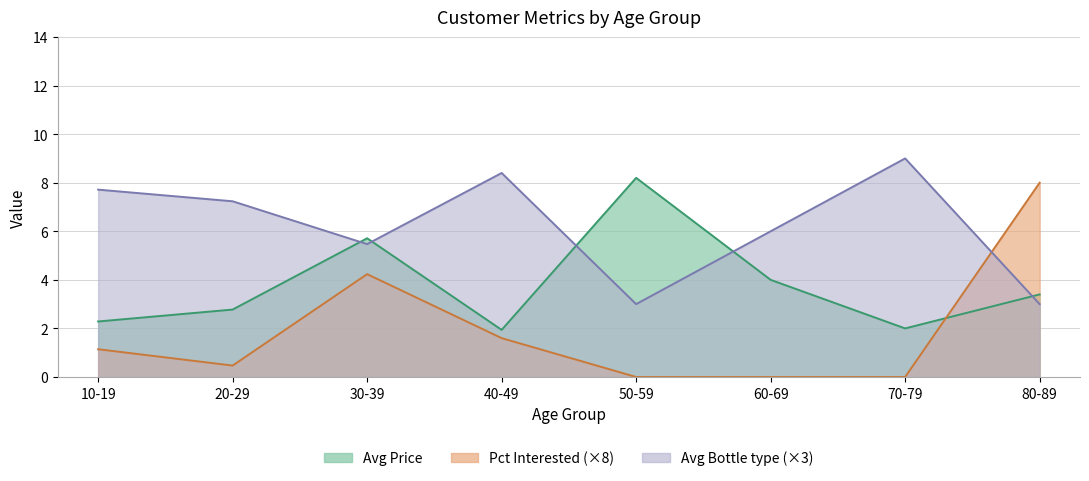

List the series in order of their overall mean, highest first.

Avg Price, Avg Bottle type, Pct Interested